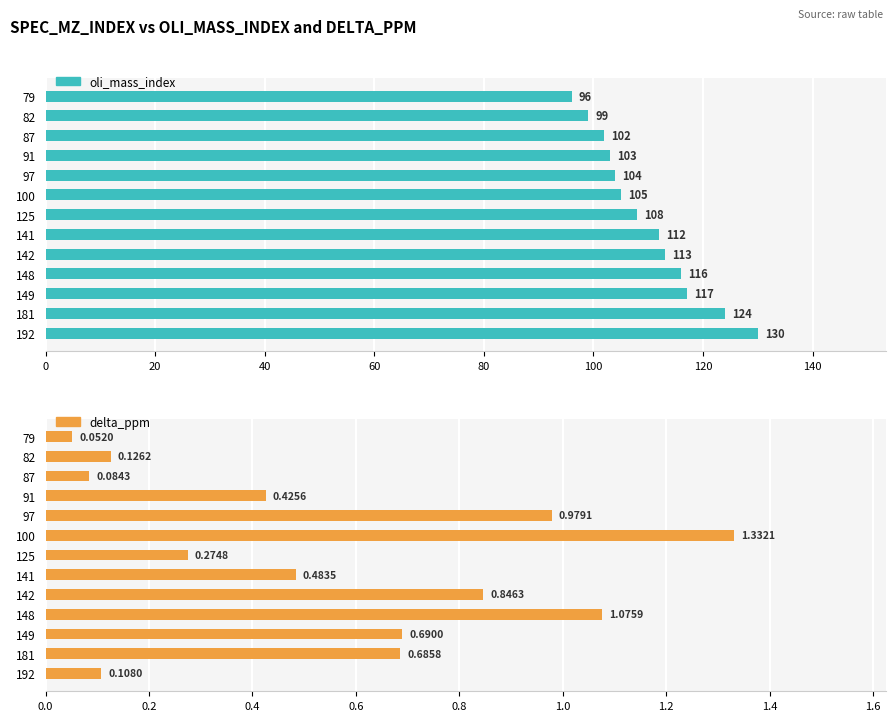

What is the greatest value displayed?

130.0